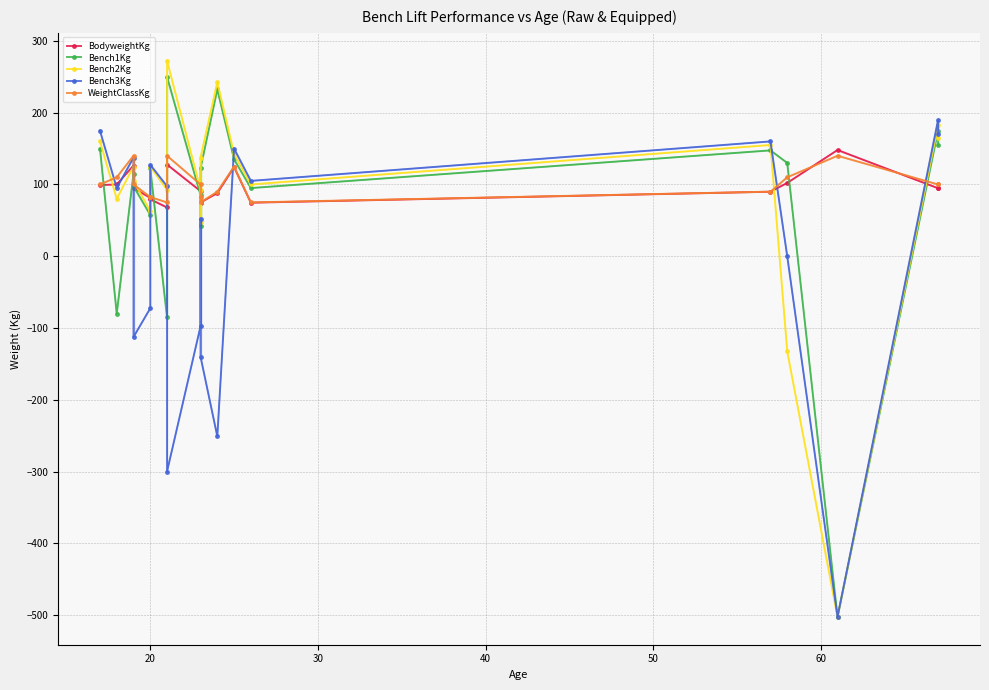

How many data points in WeightClassKg are less than 100?

8